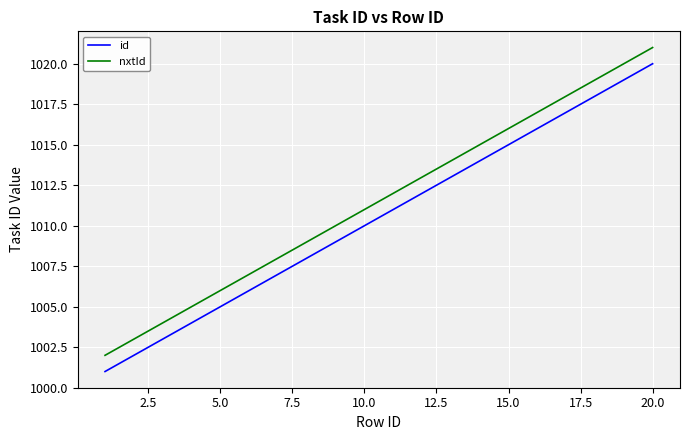

True or false: nxtId and id cross at least once.

False